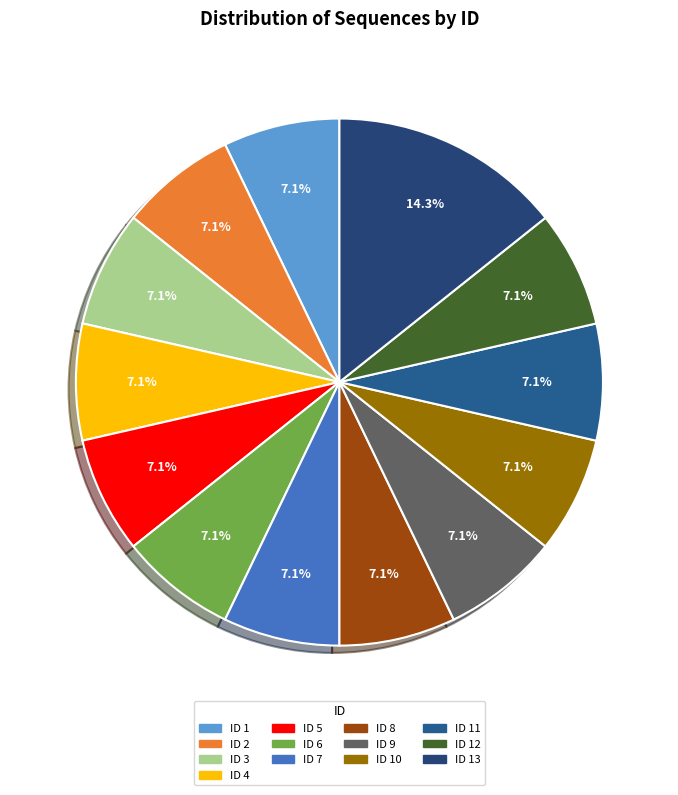

How many slices are in this pie chart?

13